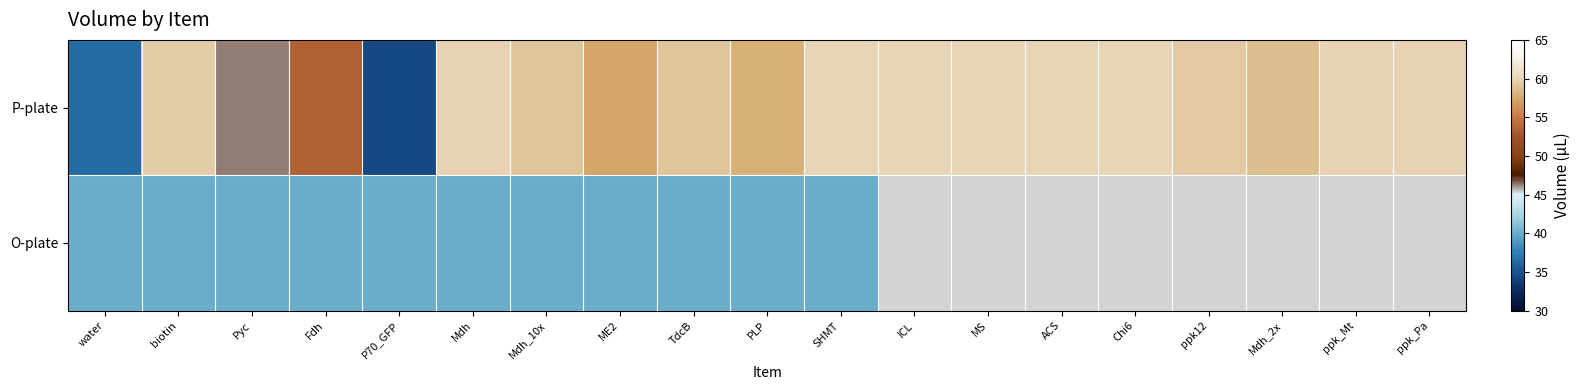

Count the number of data series in this chart.

2